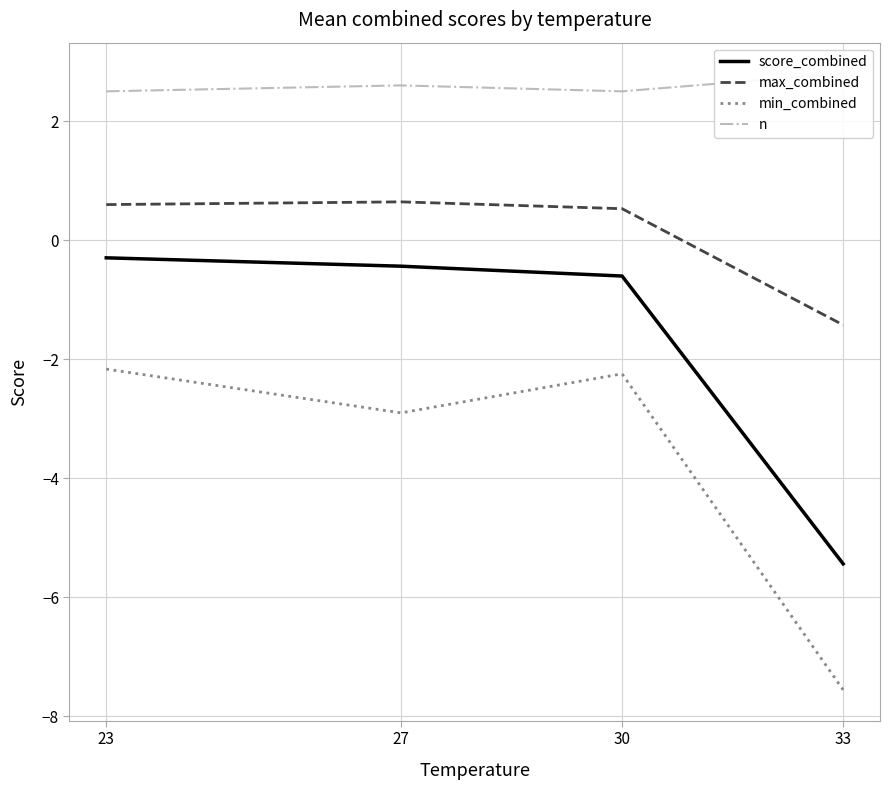

Which has a higher value, 23 or 33?

23